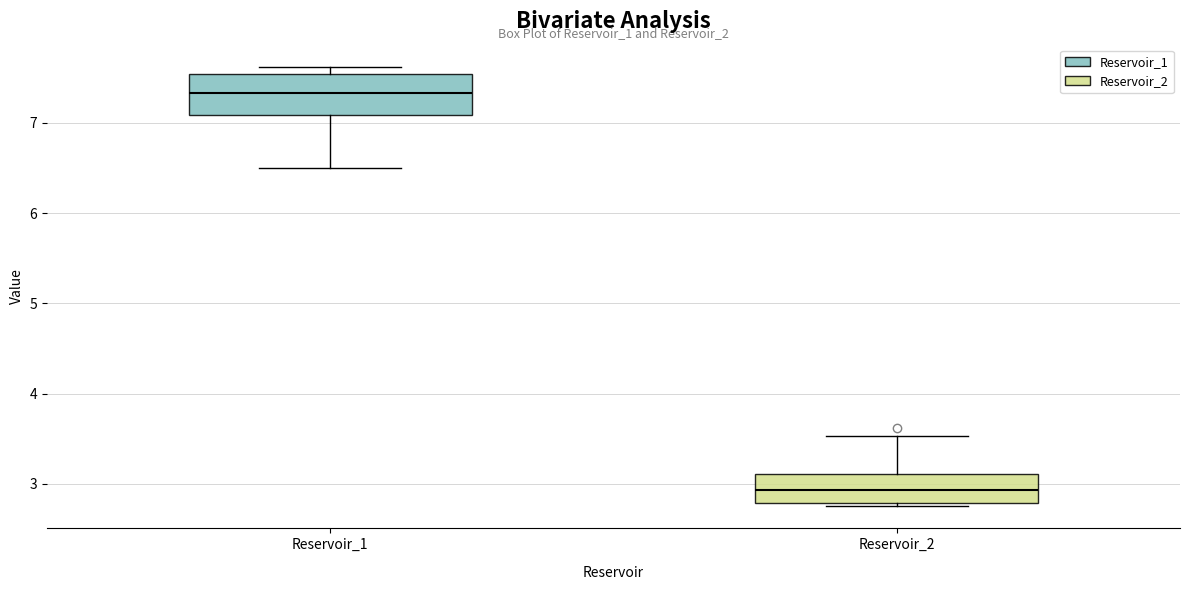

Which box is the tallest, from its lower edge to its upper edge?

Reservoir_1